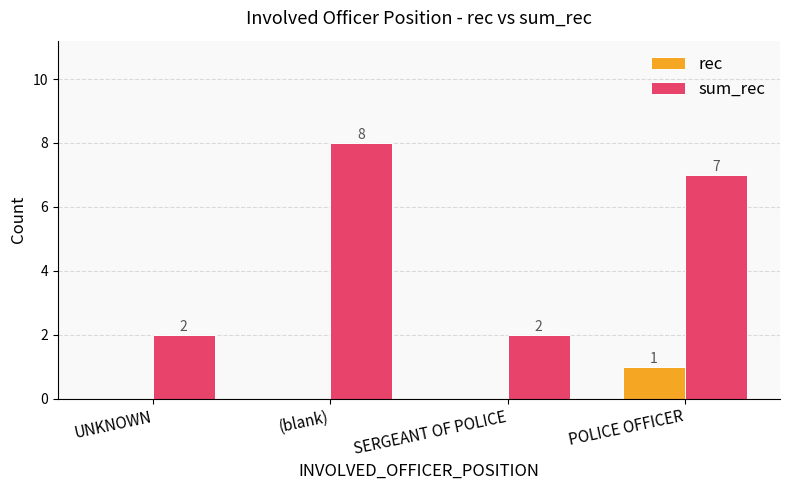

Is it true that rec equals 1 at POLICE OFFICER?

True